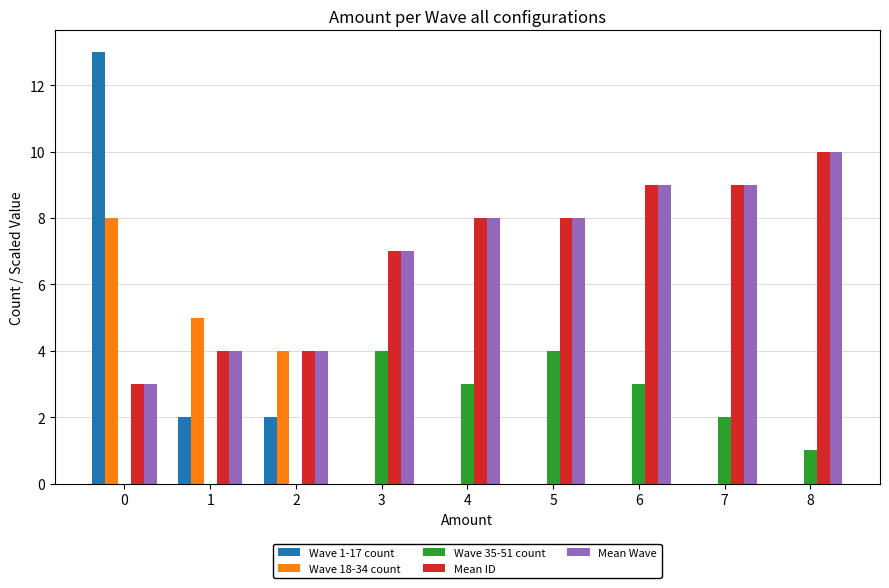

The Wave 1-17 count series shows 2 at 2. True or false?

True